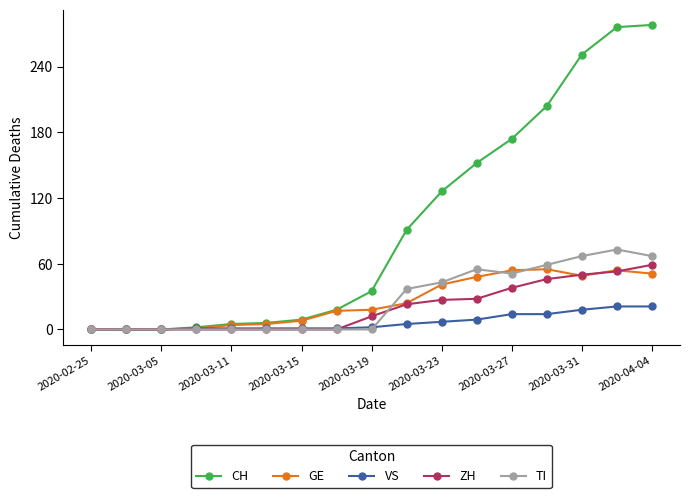

What is the maximum value shown in the chart?

278